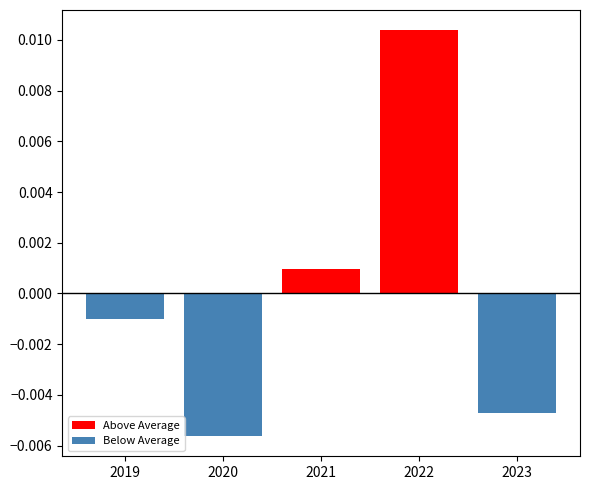

Are the bars grouped side by side (vs. stacked)?

Yes